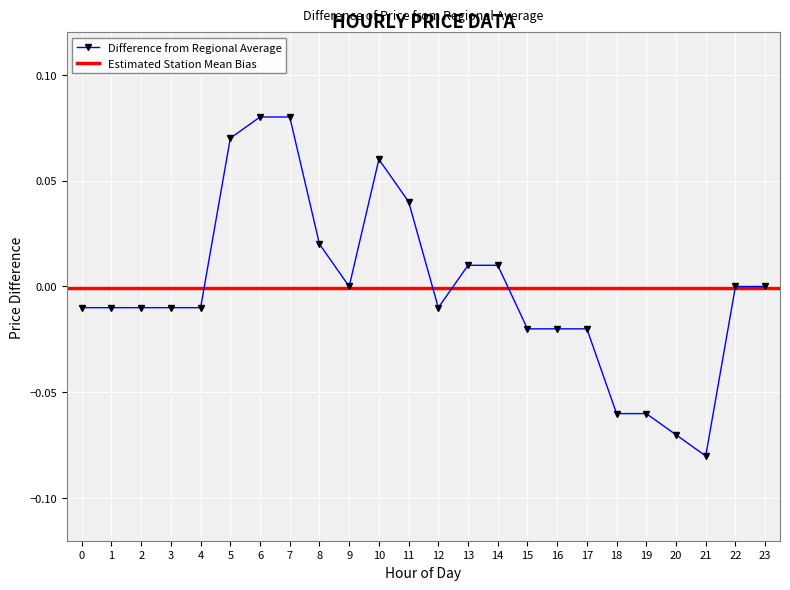

Which label corresponds to the smallest value in the chart?

21